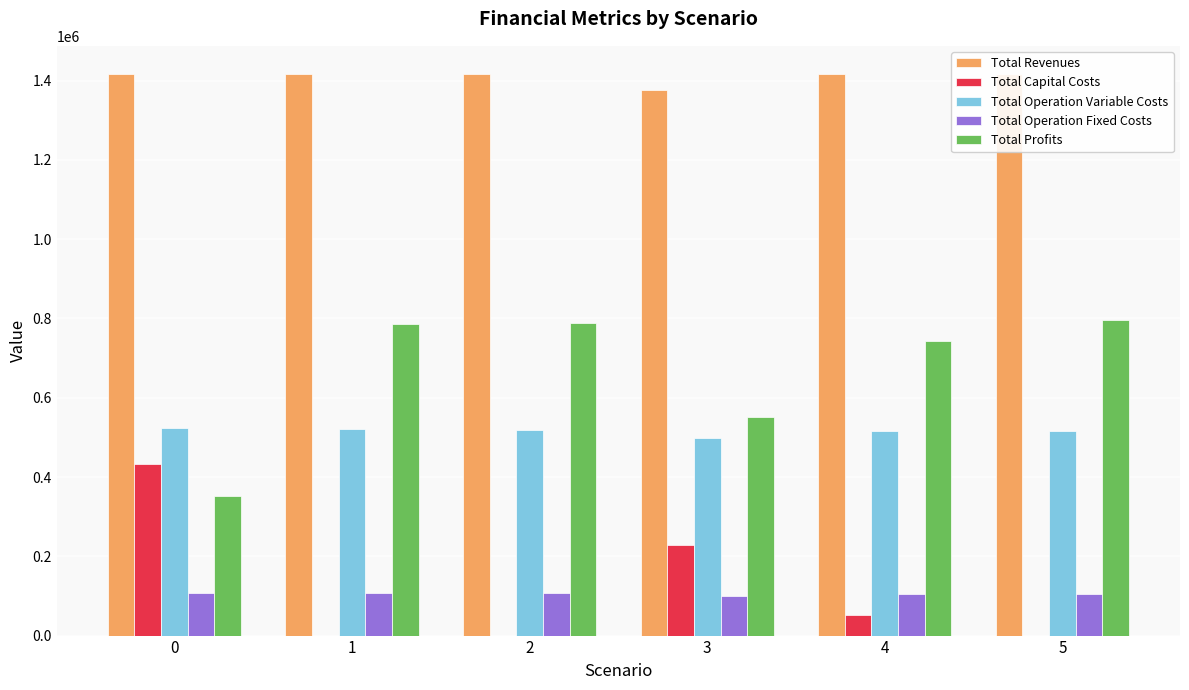

Reading left to right, extract all data points from this chart.

Total Revenues: 1416799.2	1416799.2	1416799.2	1375439.4	1416799.2	1416799.2
Total Capital Costs: 433312.0	0.0	0.0	228000.0	52000.0	0.0
Total Operation Variable Costs: 522754.3	521296.8	519837.3	497642.2	517025.1	515559.1
Total Operation Fixed Costs: 108472.4	108472.4	108472.4	98804.5	104268.9	104268.9
Total Profits: 352260.4	787030.0	788489.5	550992.8	743505.2	796971.1